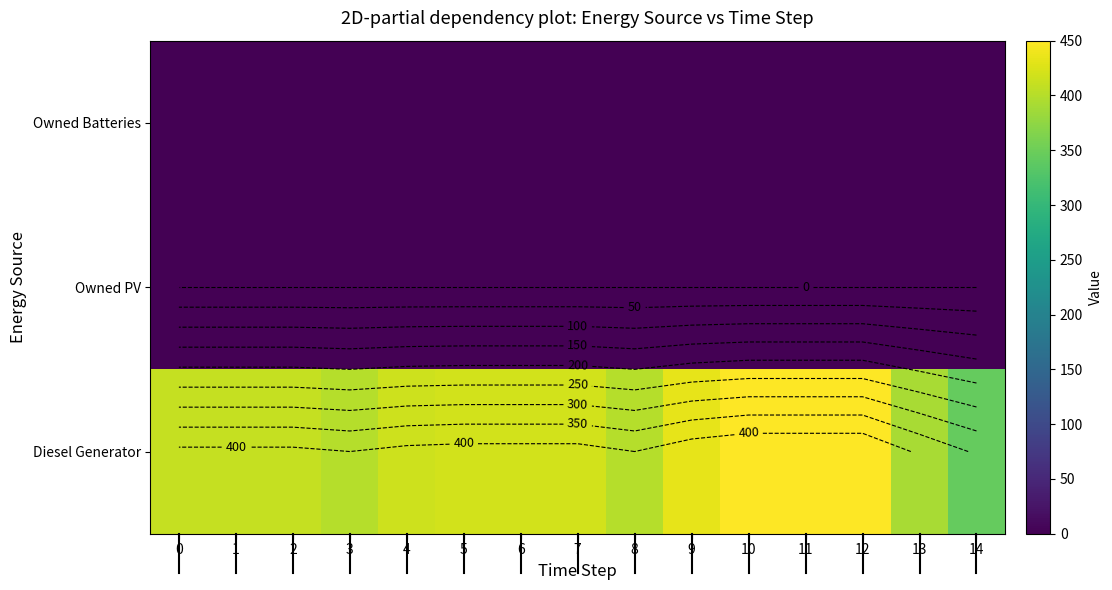

List the series in order of their peak value, lowest first.

Owned PV, Owned Batteries, Diesel Generator